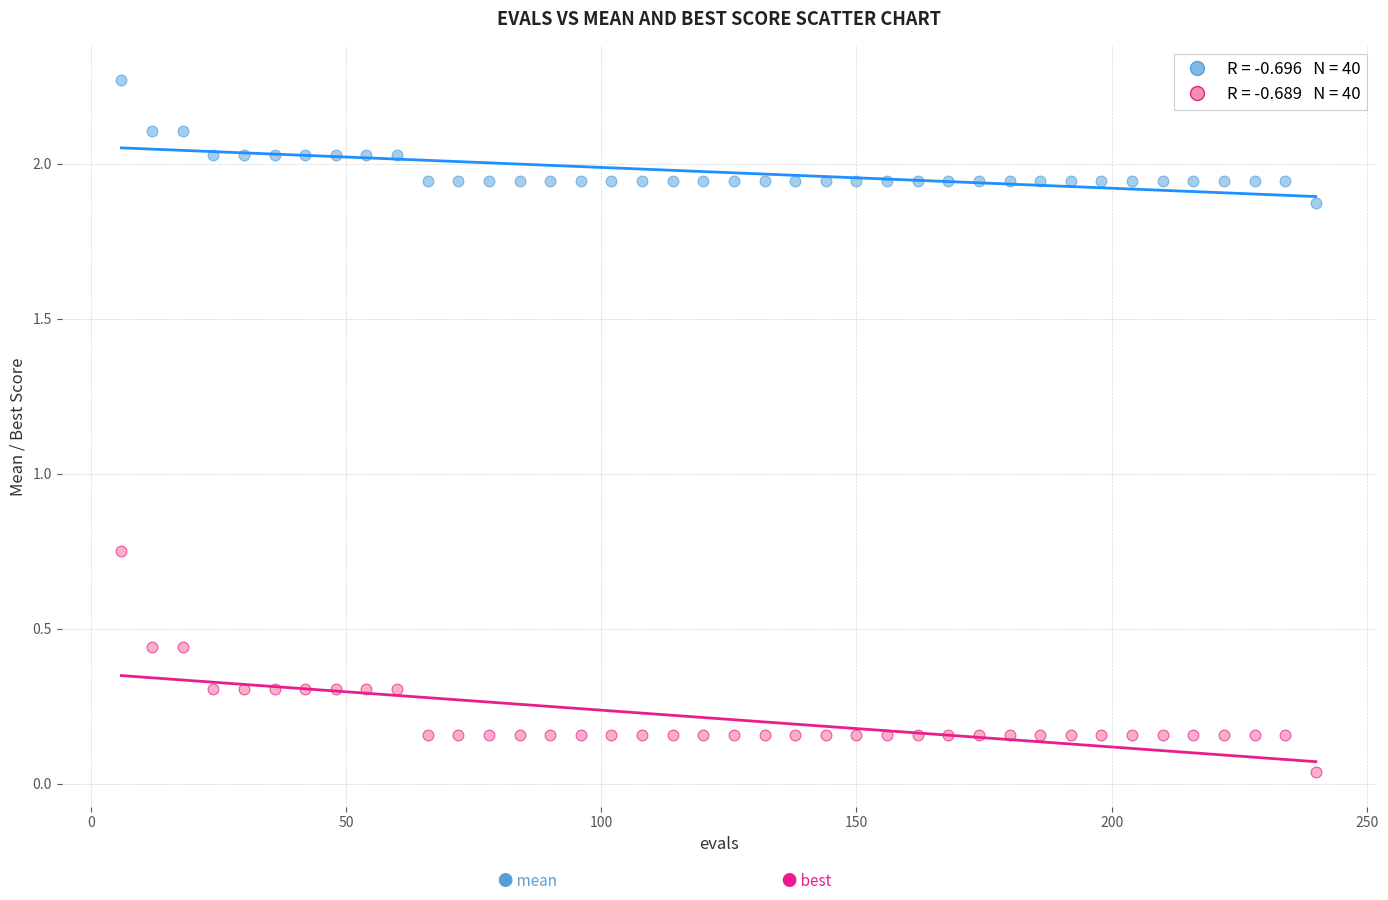

Across all data points, what is the range of Y values (max minus min)?

2.2